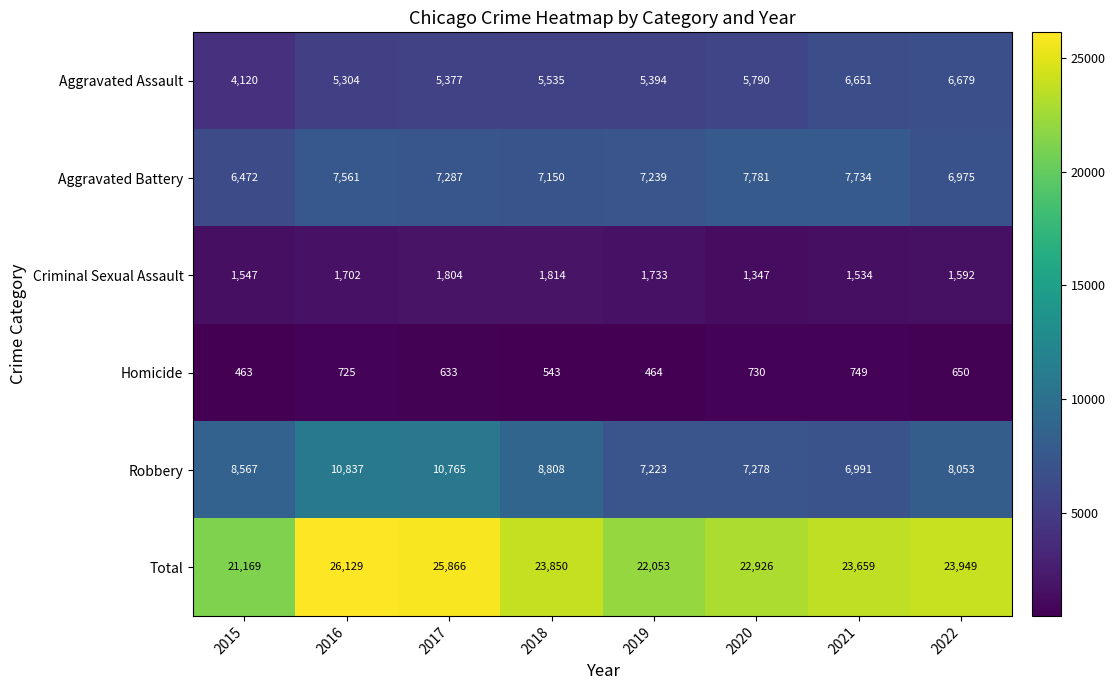

At which category is the sum across all series the highest?

2016